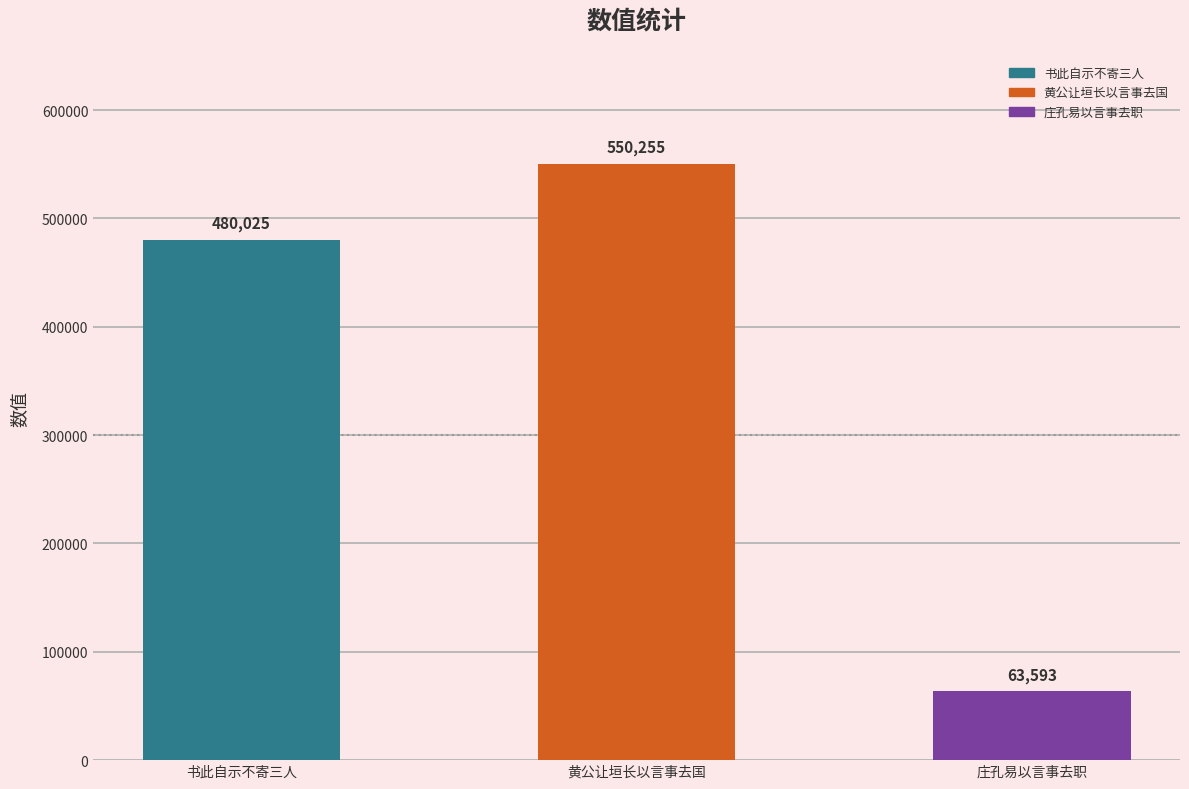

At which label does the data first exceed 480025?

黄公让垣长以言事去国